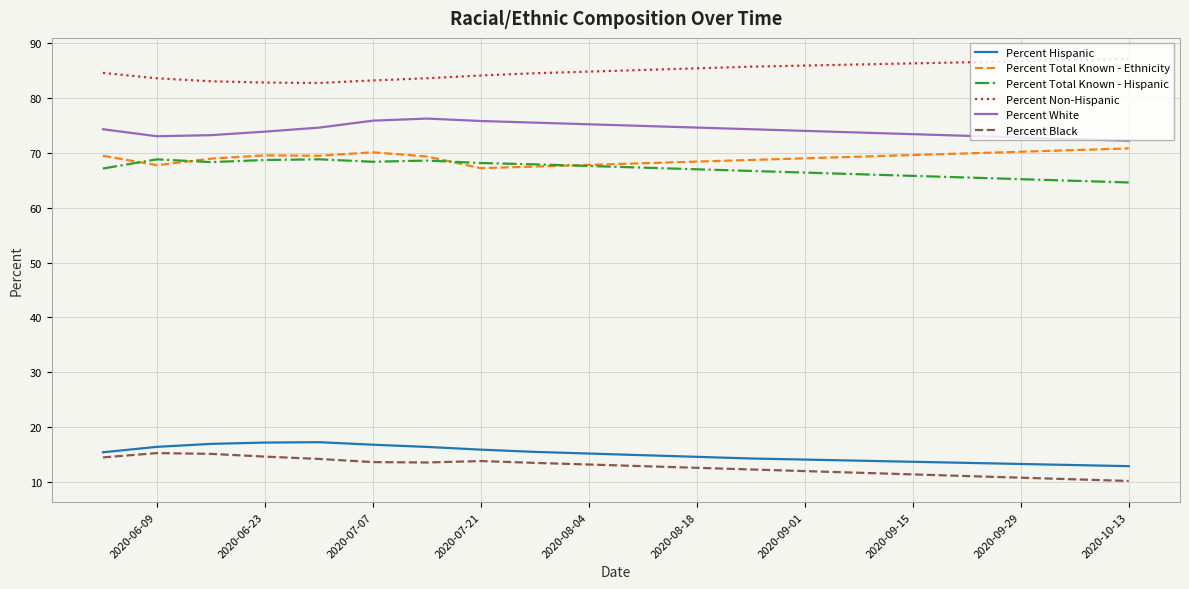

What is the smallest value displayed?

10.2